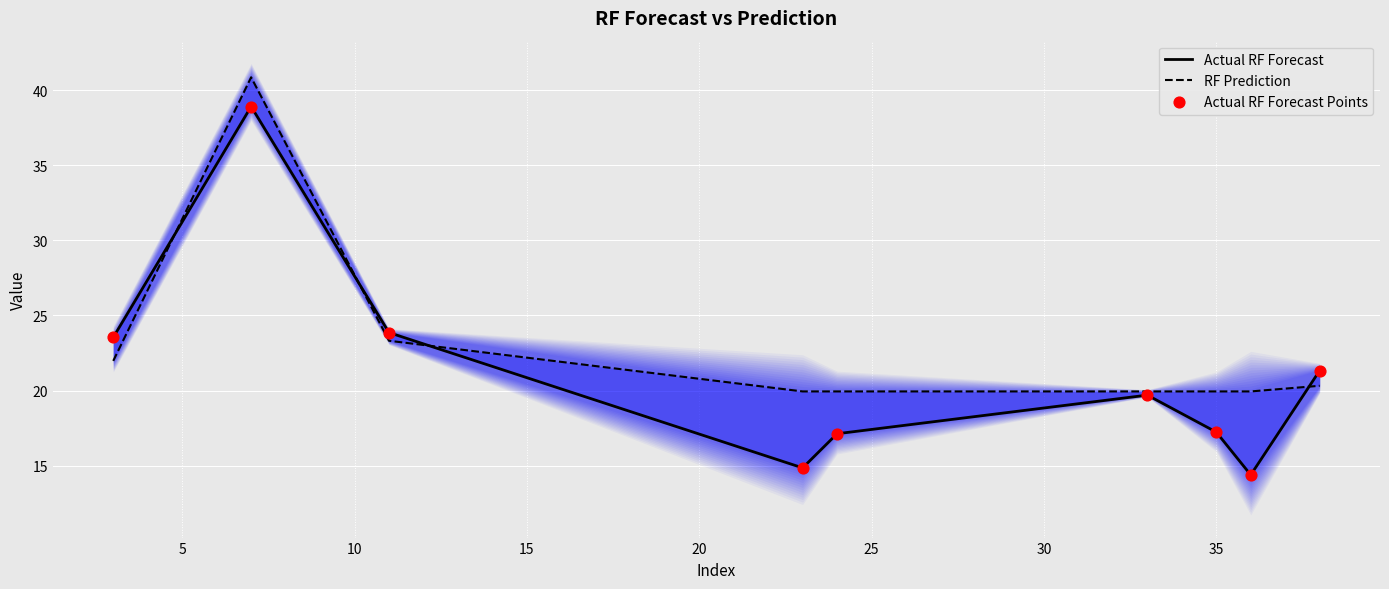

Which series has the largest Y range (max minus min)?

Actual RF Forecast